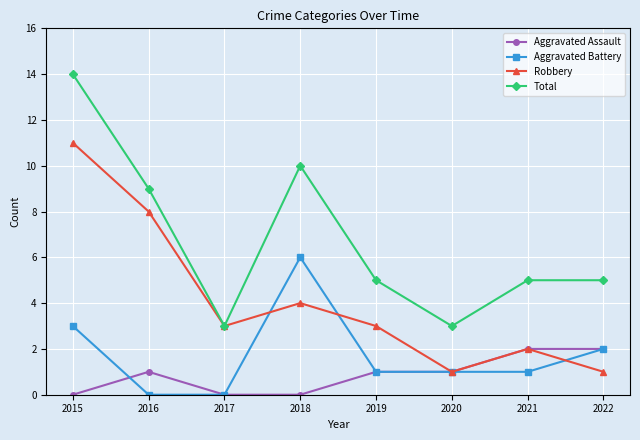

At which category is the sum across all series the highest?

2015